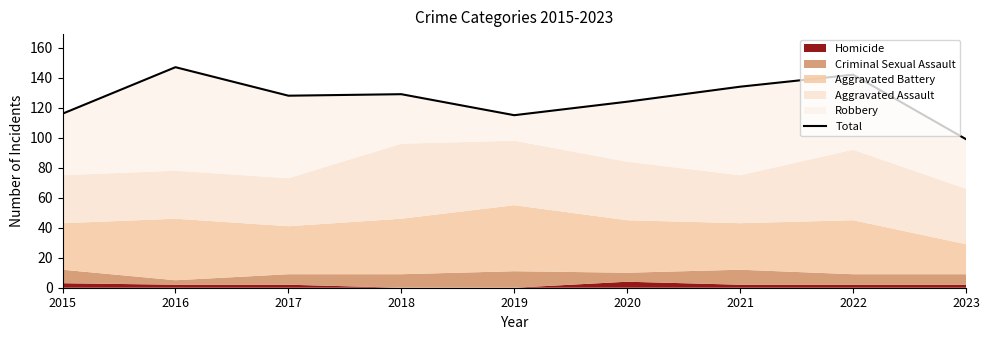

What is the ratio of the value at 2020 to the value at 2022?

0.9